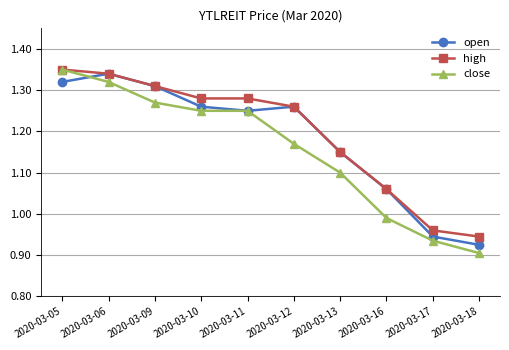

Which category has the highest value in the open series?

2020-03-06